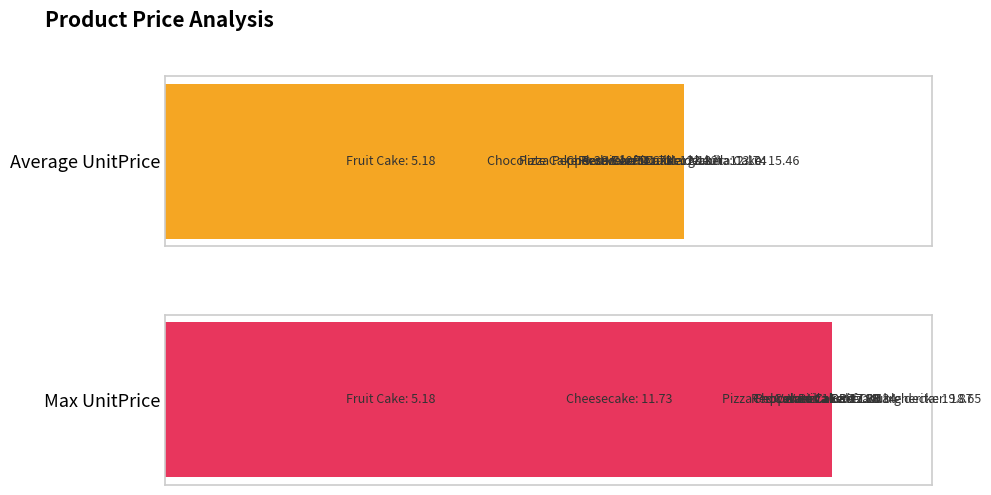

What is the difference between the highest and lowest values at 10?

7.9